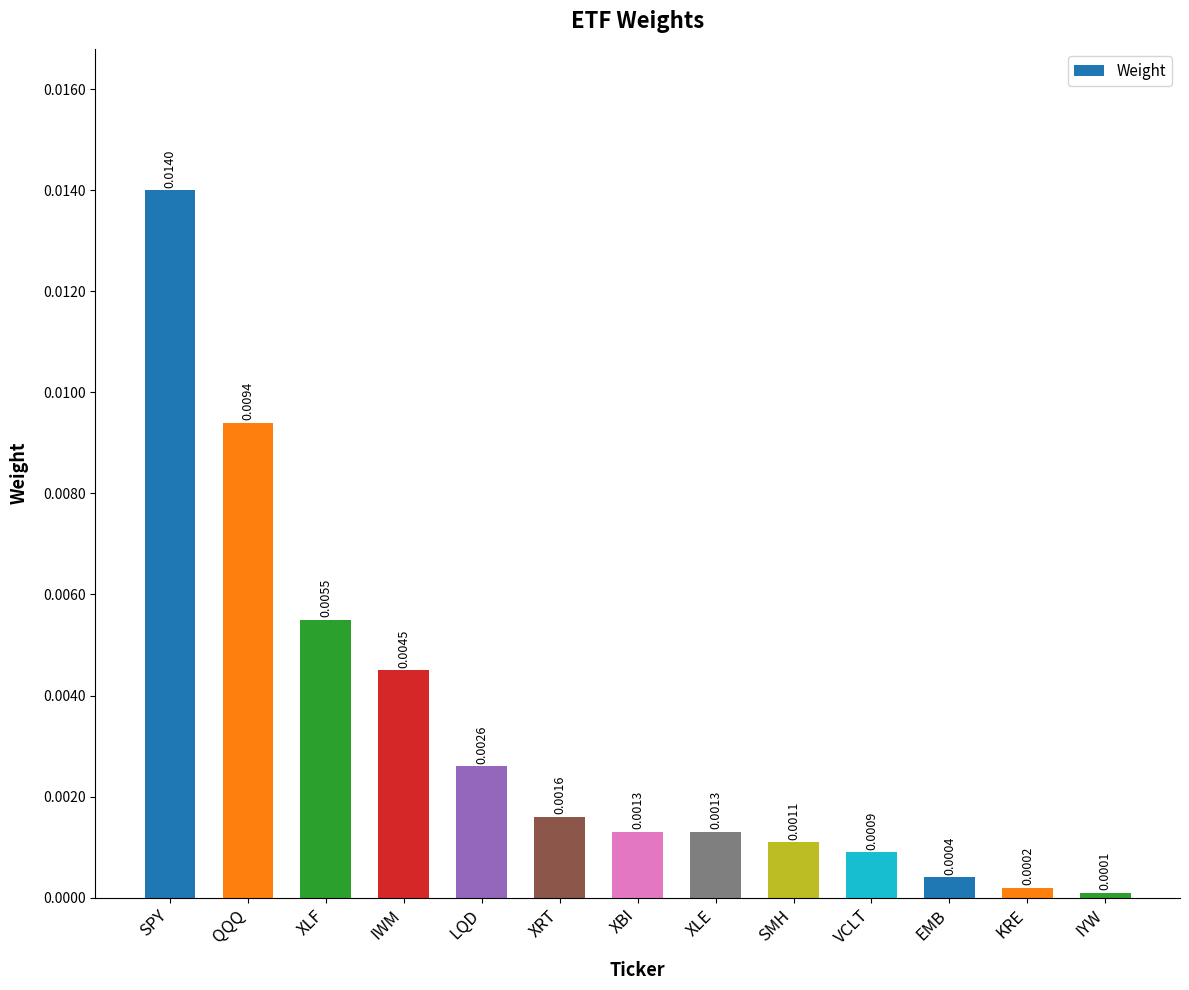

Which has a higher value, XRT or IWM?

IWM